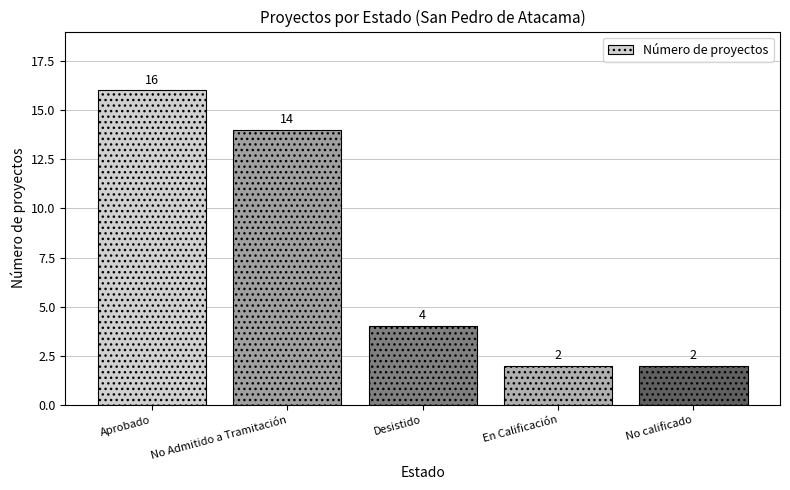

What is the difference between the maximum and minimum values?

14